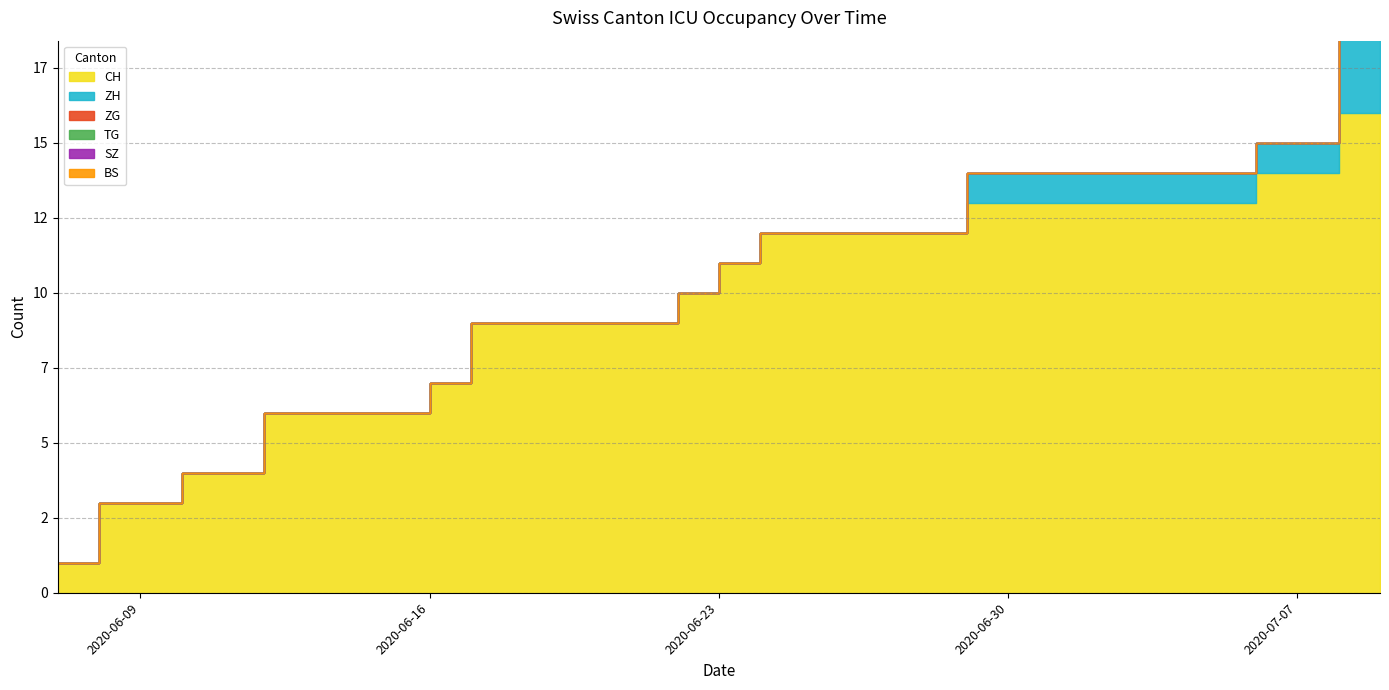

What is the maximum value shown in the chart?

16